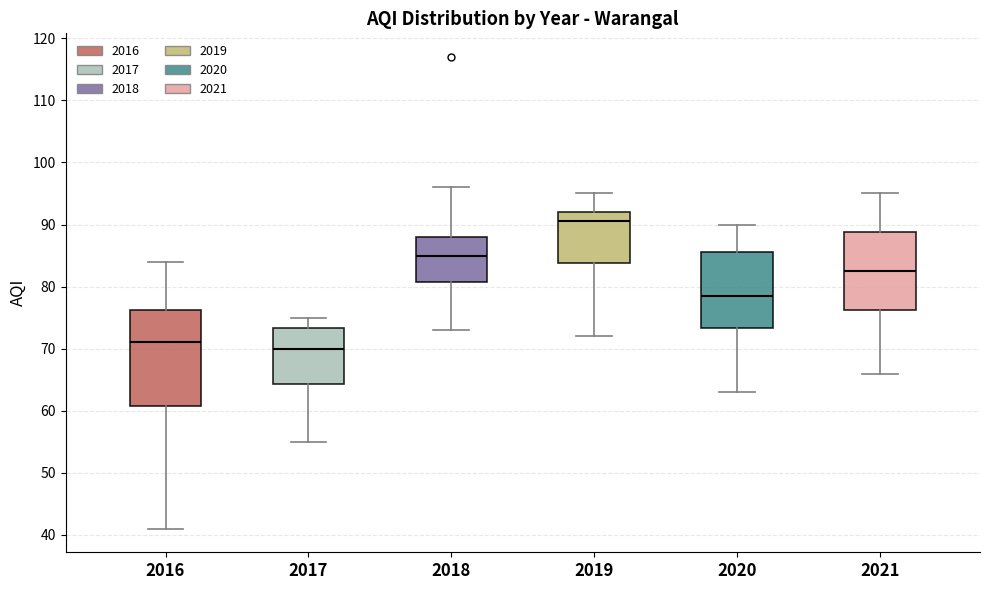

Which box has the highest median line?

2019